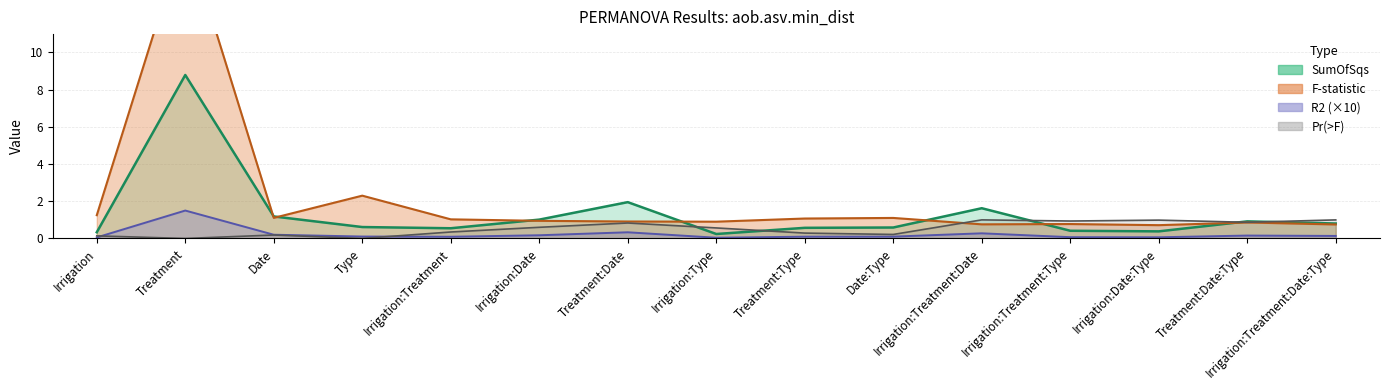

What is the average value of the F series?

2.1